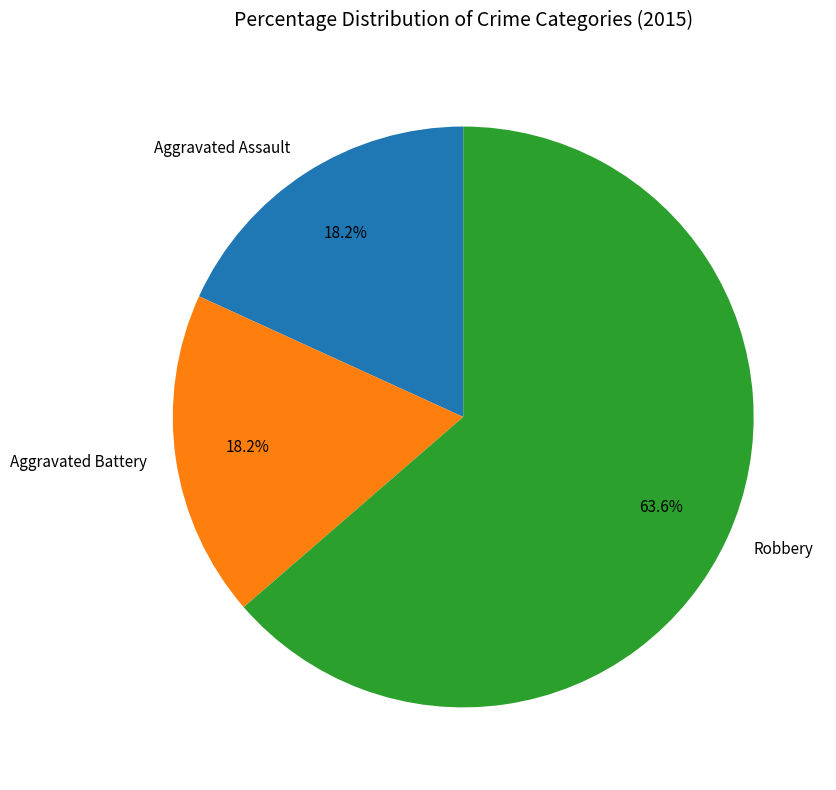

Is there any slice that represents more than half of the pie?

Yes